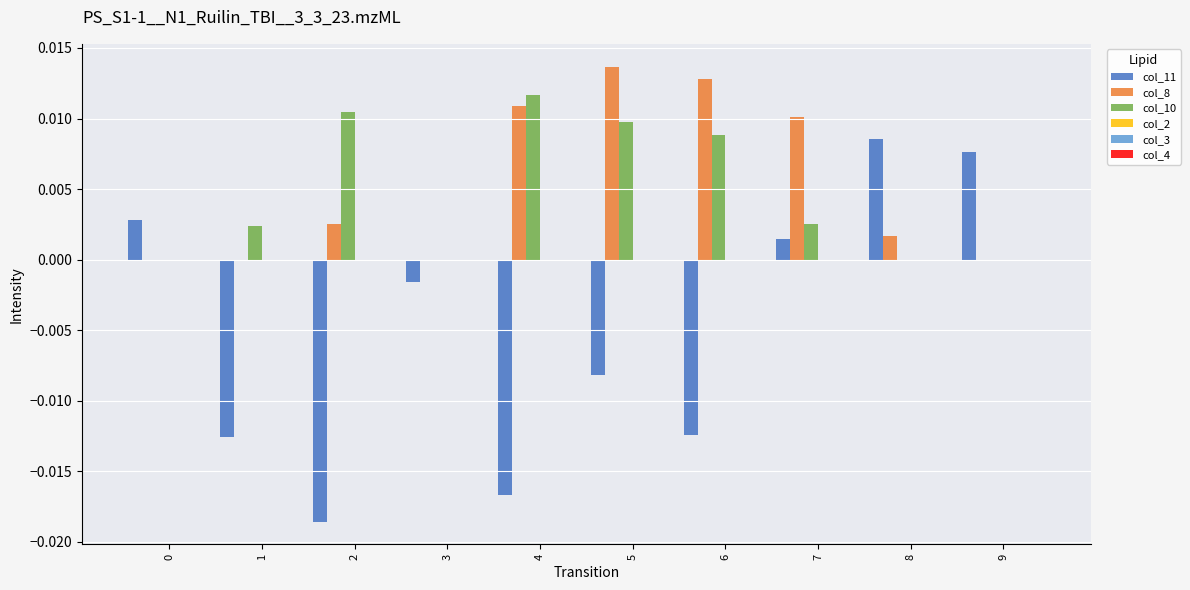

The col_8 series shows 0.0 at 8. True or false?

True